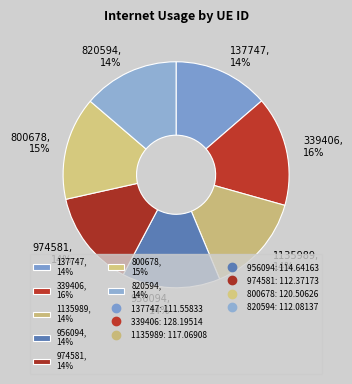

To the nearest percent, what is the average slice percentage?

14%